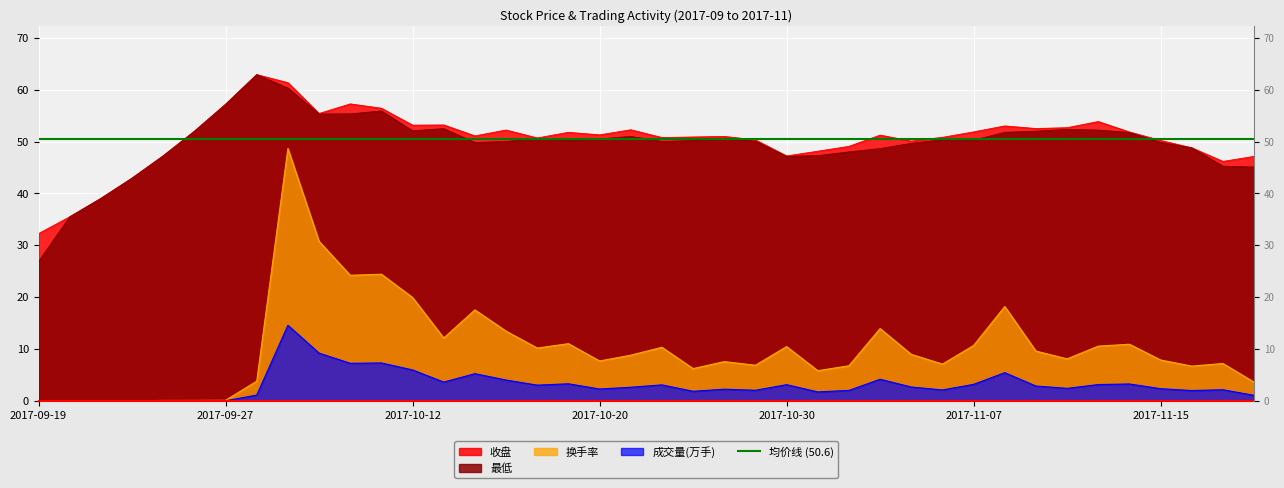

At which category is the sum across all series the highest?

2017-09-29